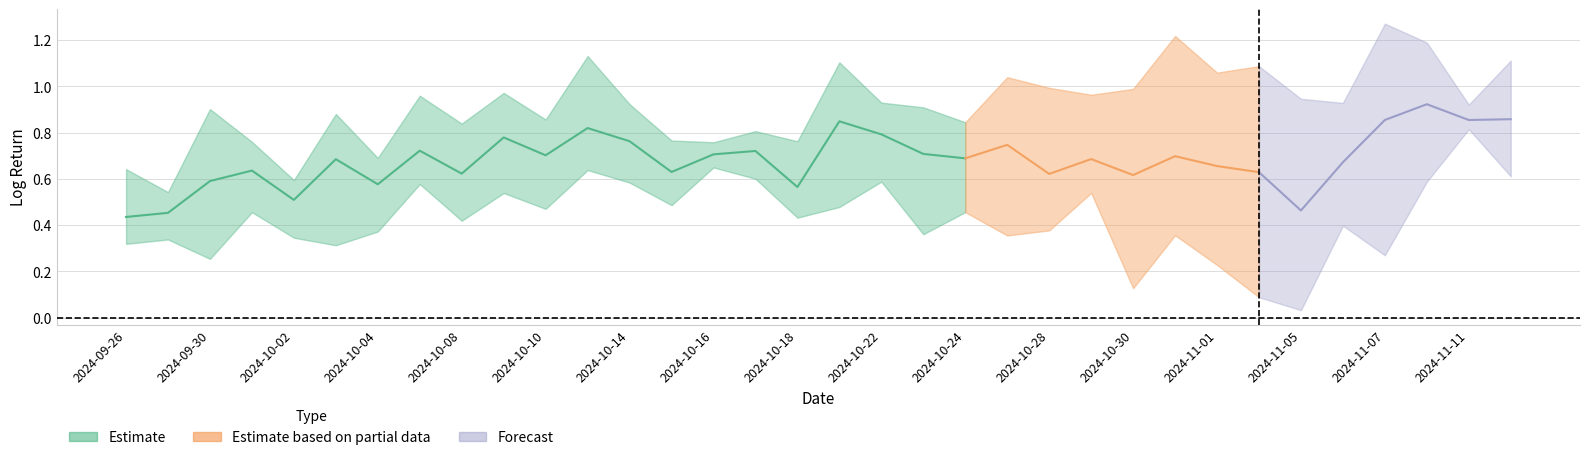

Is the value of log_return_4 at 2024-11-04 greater than the value of log_return_10 at 2024-10-21?

No